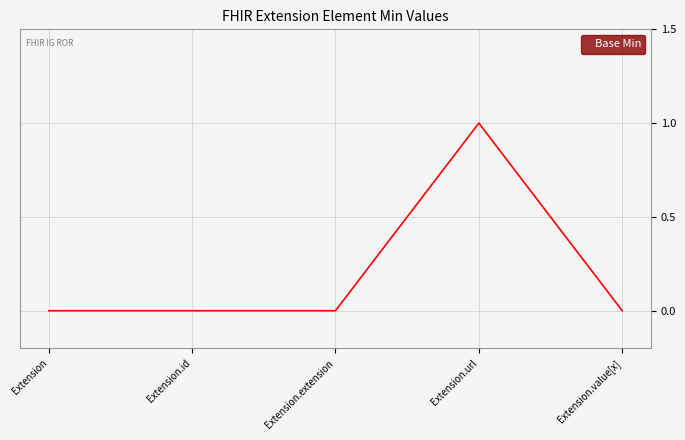

What is the sum of the values at Extension.extension and Extension.url?

1